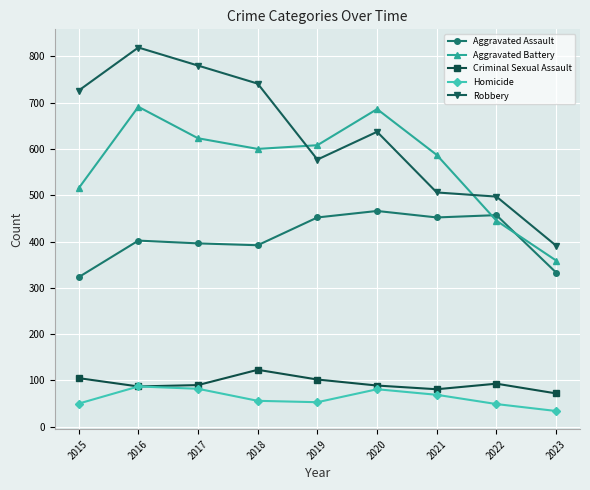

How many data points does each series have?

9